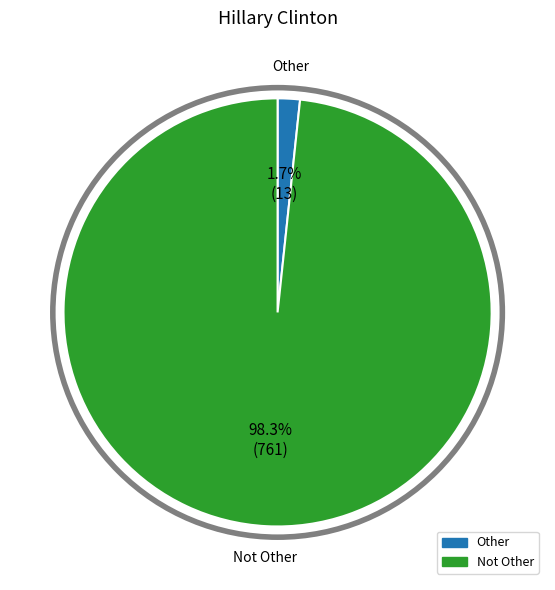

Which has a higher value, Not Other or Other?

Not Other